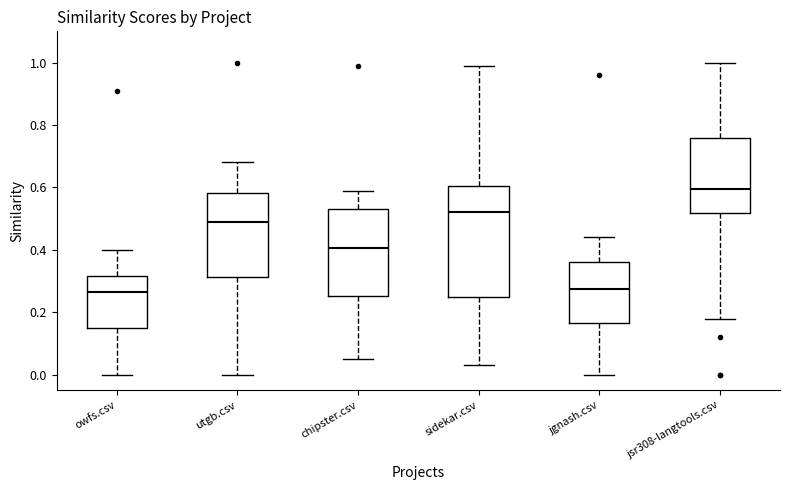

Comparing the boxes themselves (not the whiskers), which one is the tallest?

sidekar.csv